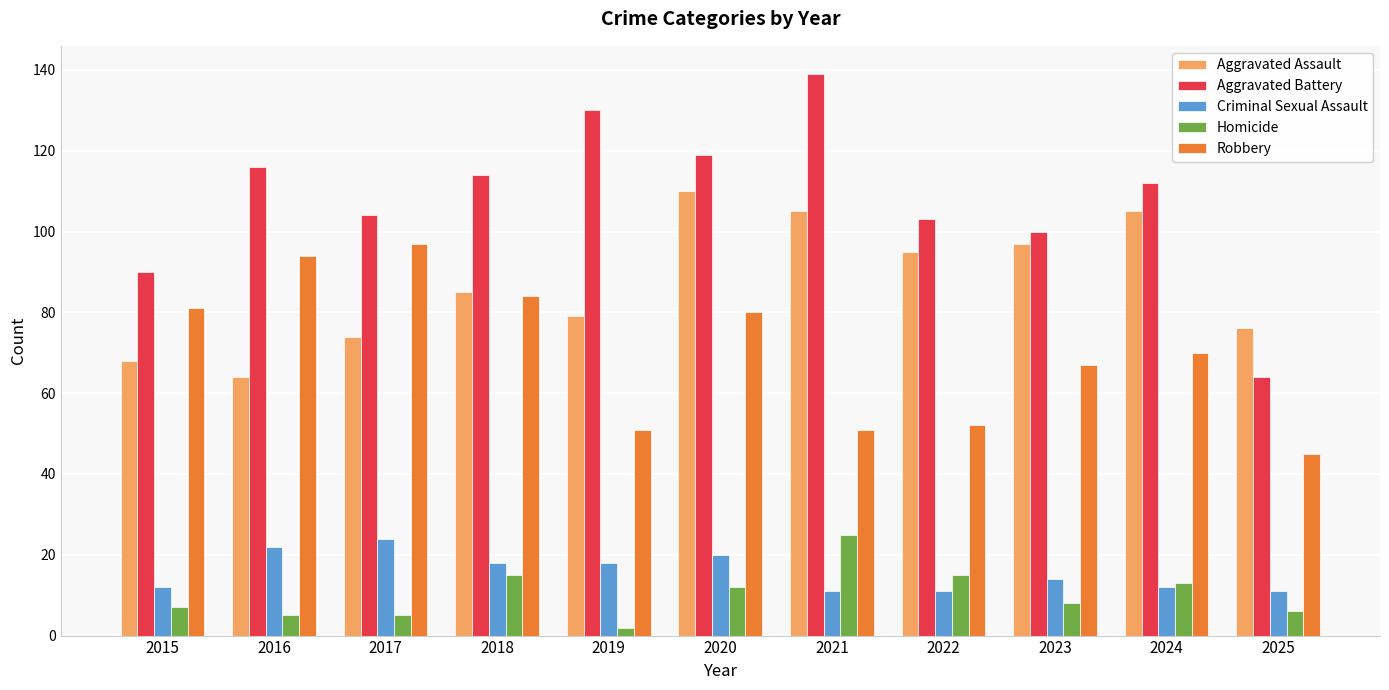

What is the sum of all Homicide values?

113